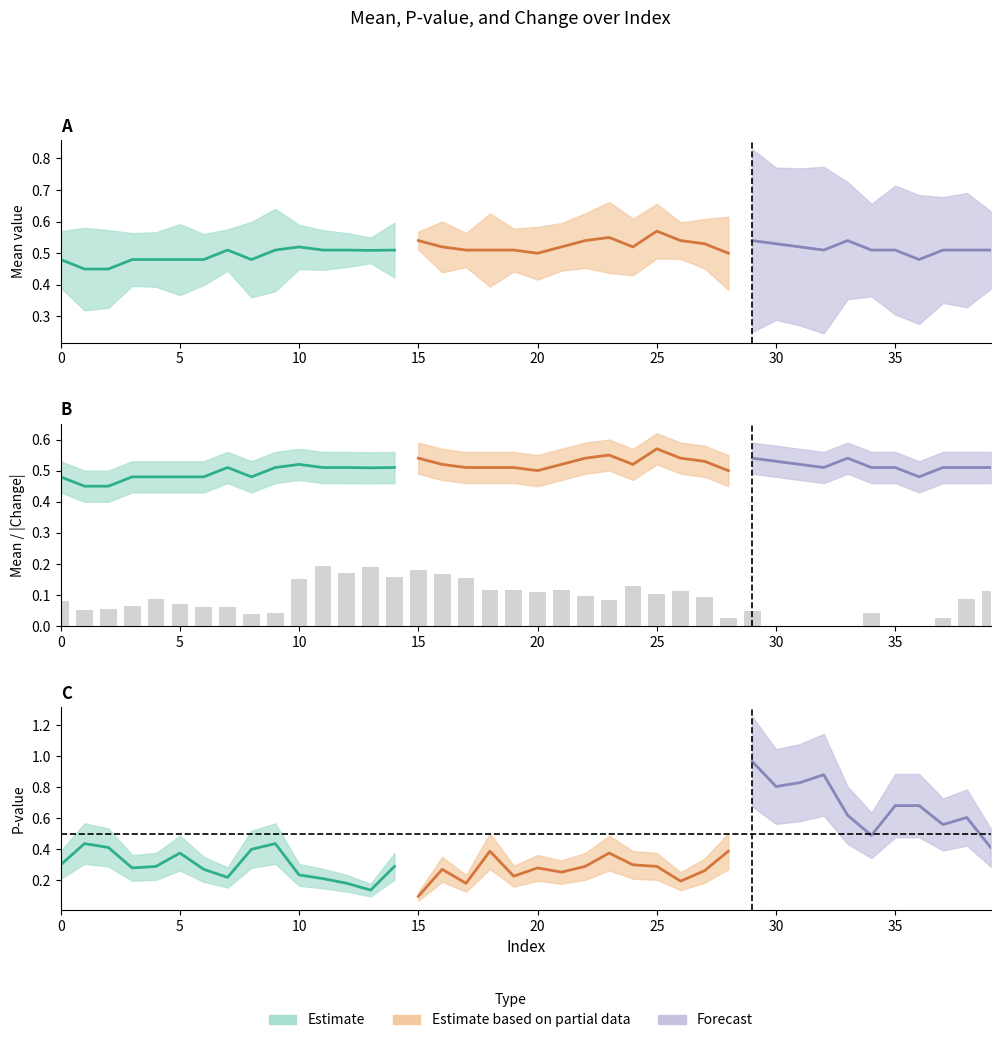

At 16, list the series in order from smallest to largest.

chg, pvalue, mean